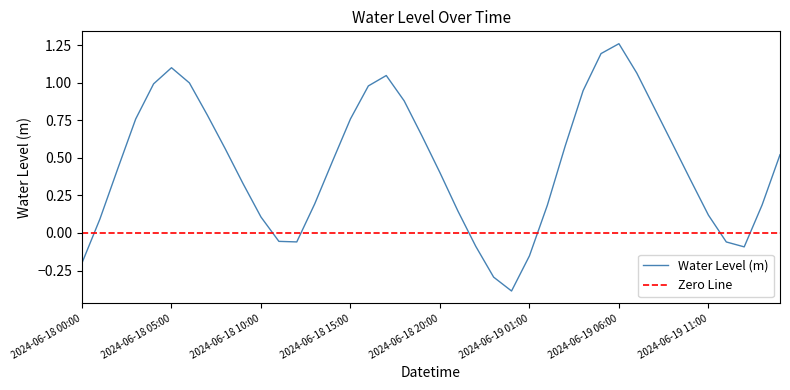

Is it true that the value at 2024-06-19 14:00 is 0.3?

False